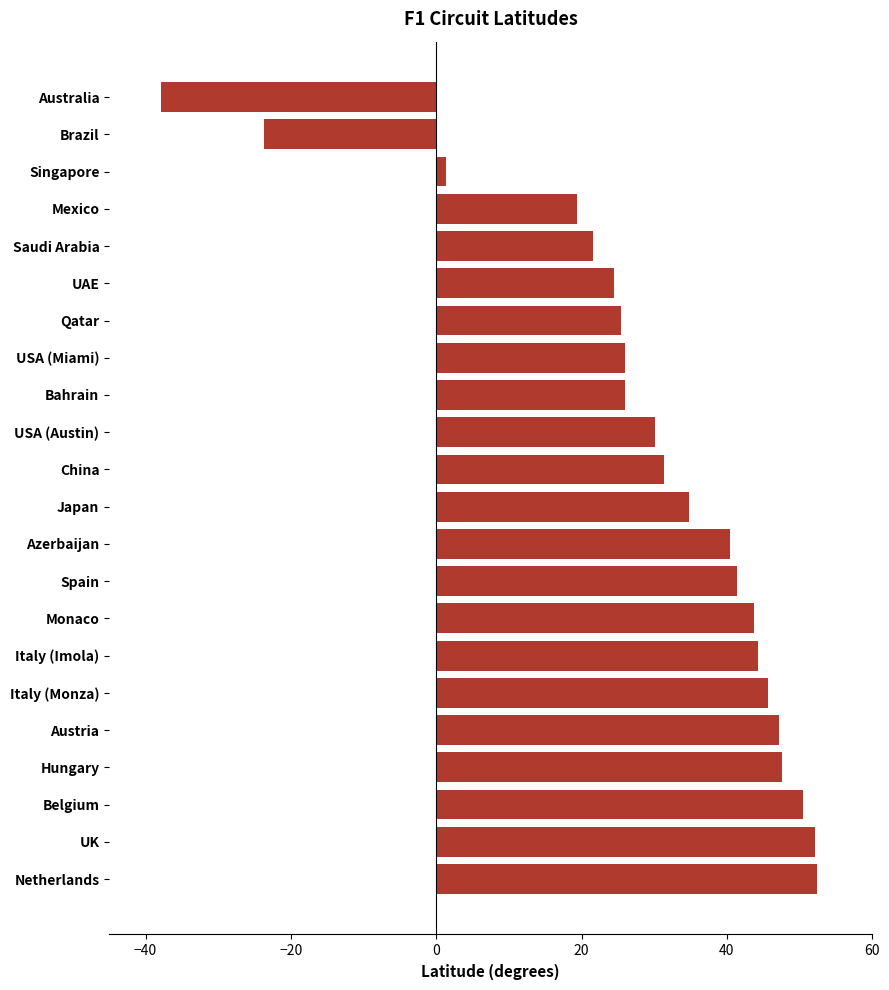

What is the sum of the values at UAE and Spain?

65.9